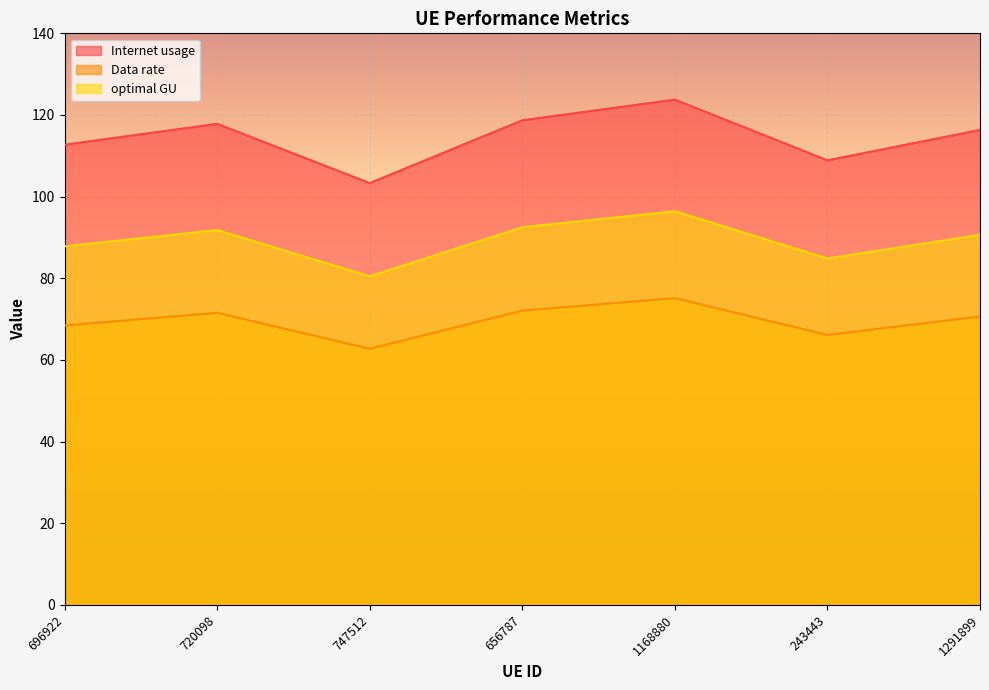

Read the Internet usage value at 696922.

112.7